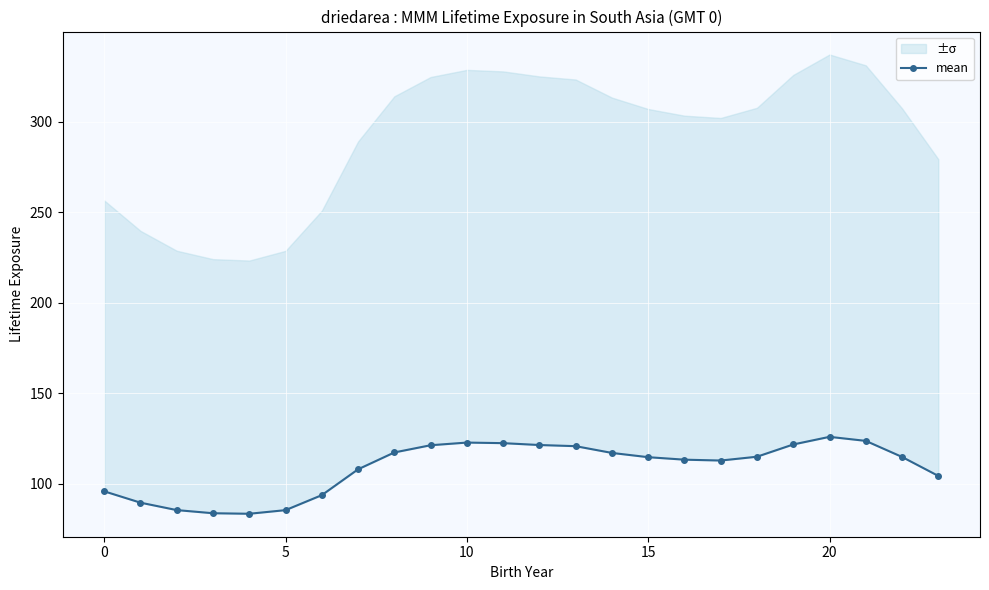

What is the difference between the values at 7 and 17?

4.8